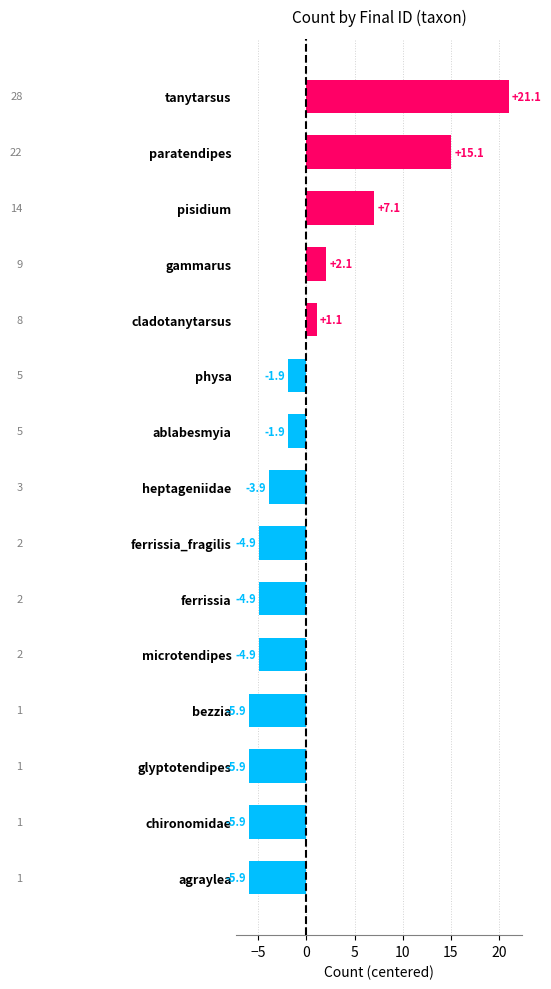

How many series are shown in this chart?

1